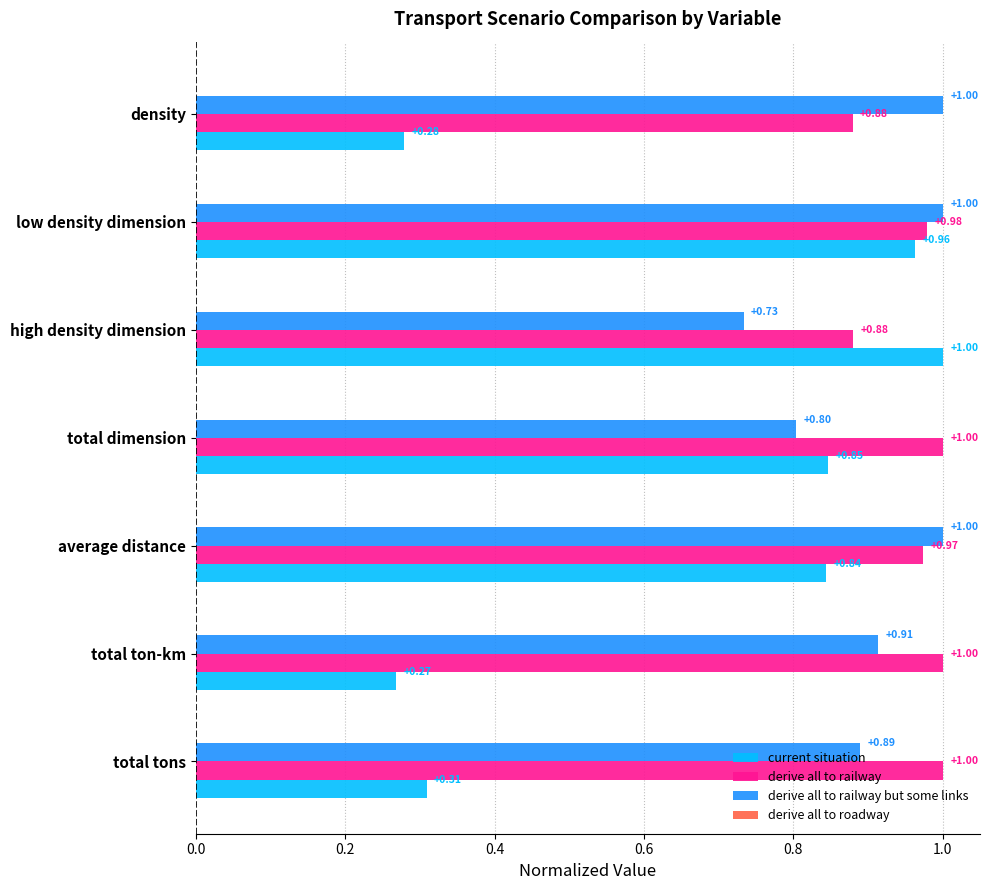

What is the maximum value shown in the chart?

1.0